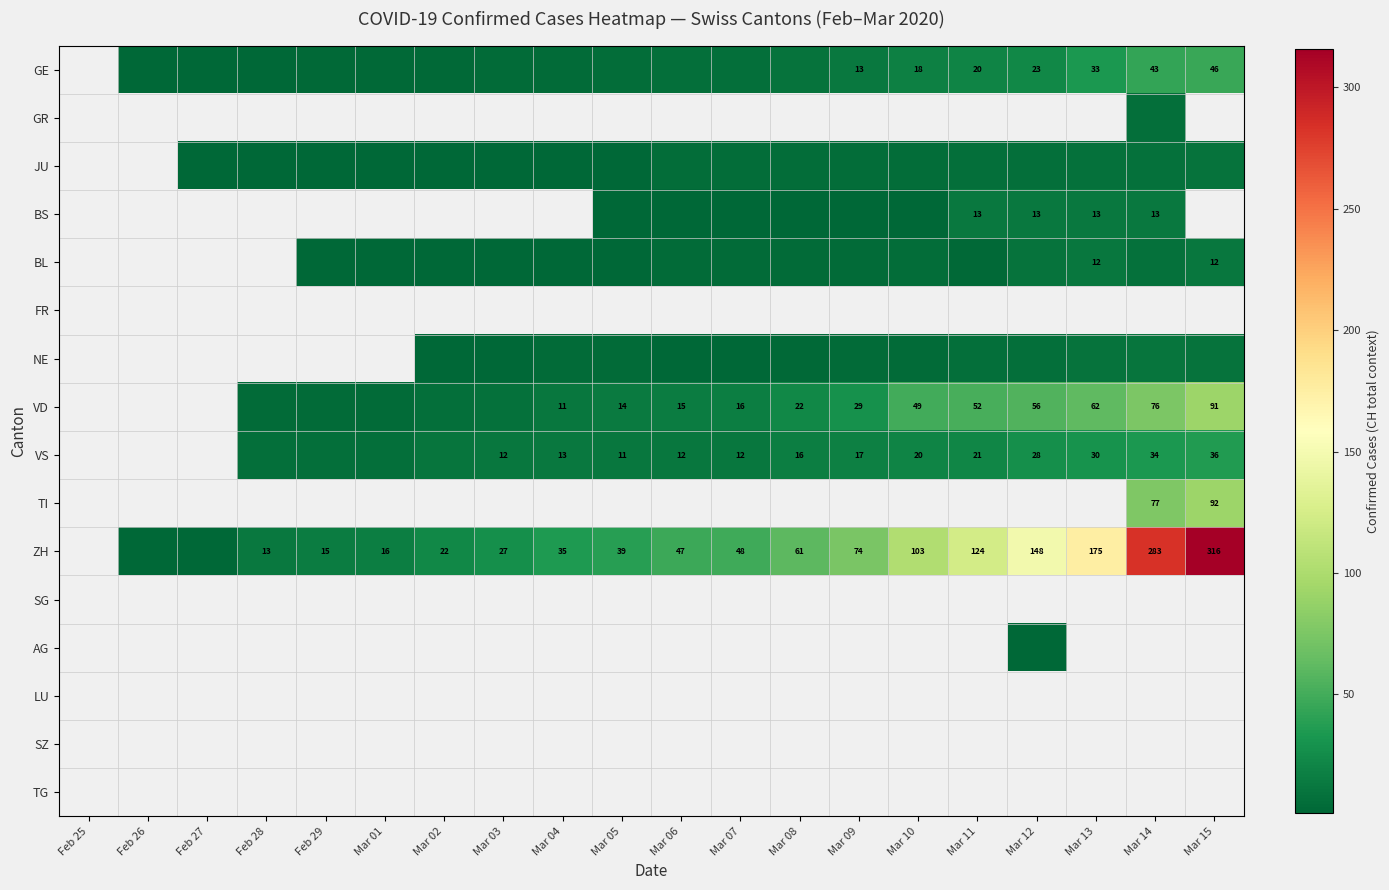

What is the maximum value shown in the chart?

316.0